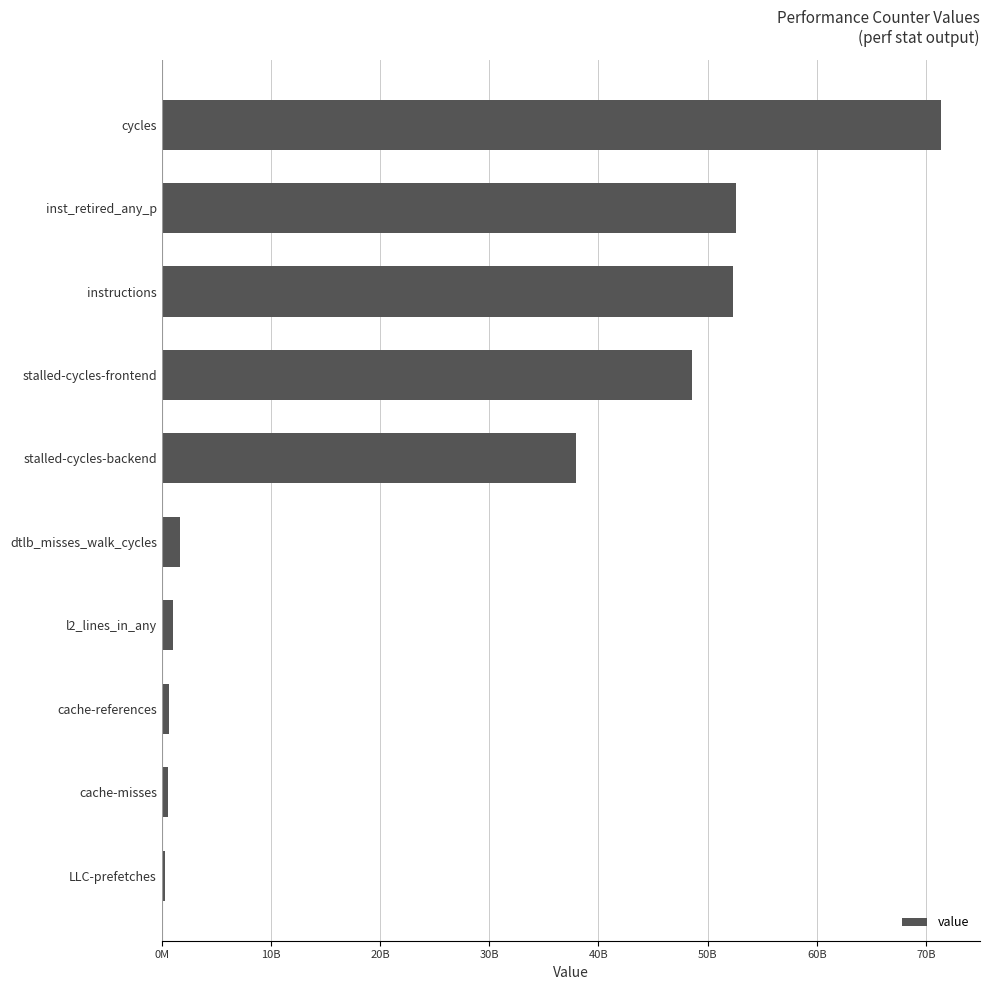

Are the bars horizontal?

Yes